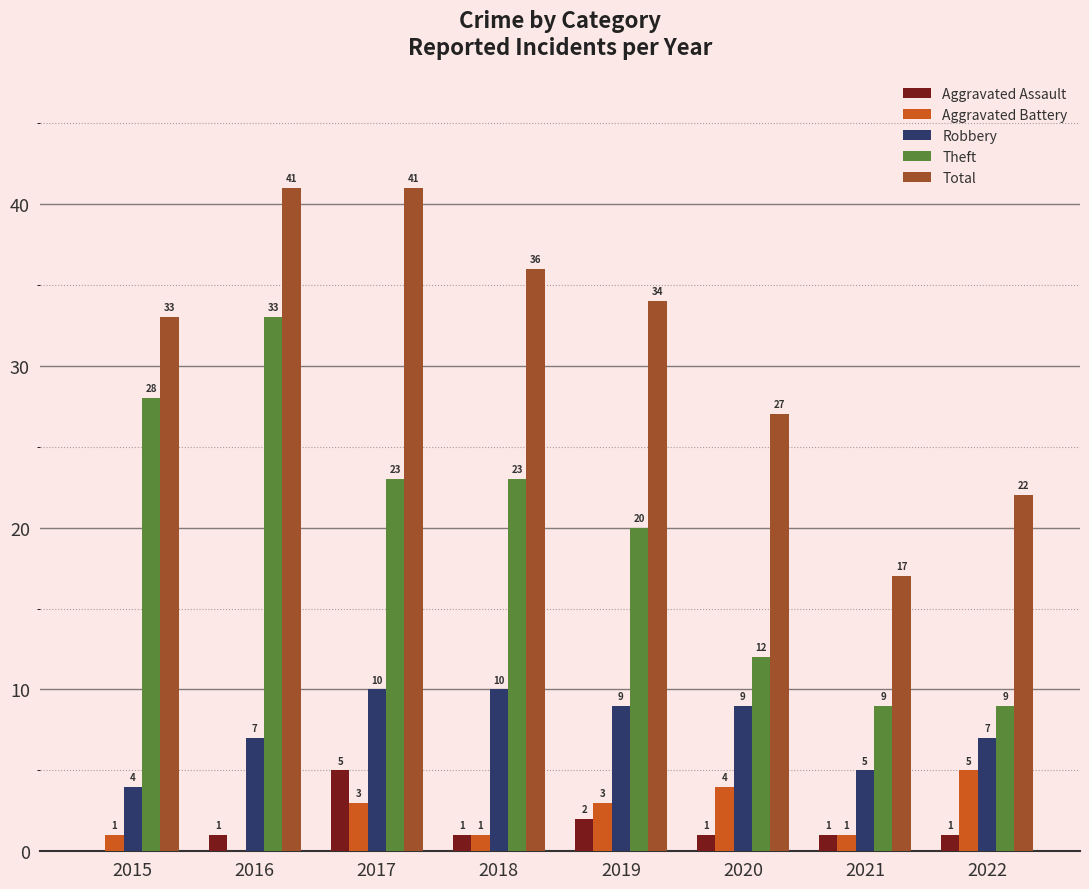

What is the sum of all Aggravated Assault values?

12